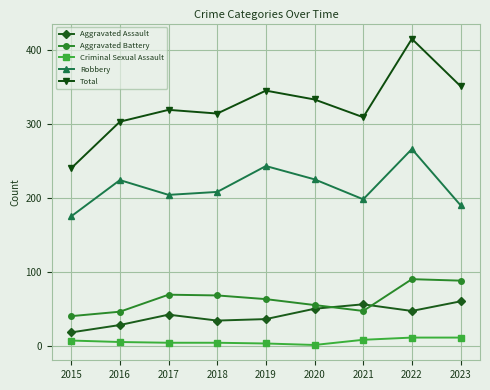

What is the difference between the maximum and minimum values in the Aggravated Battery series?

50